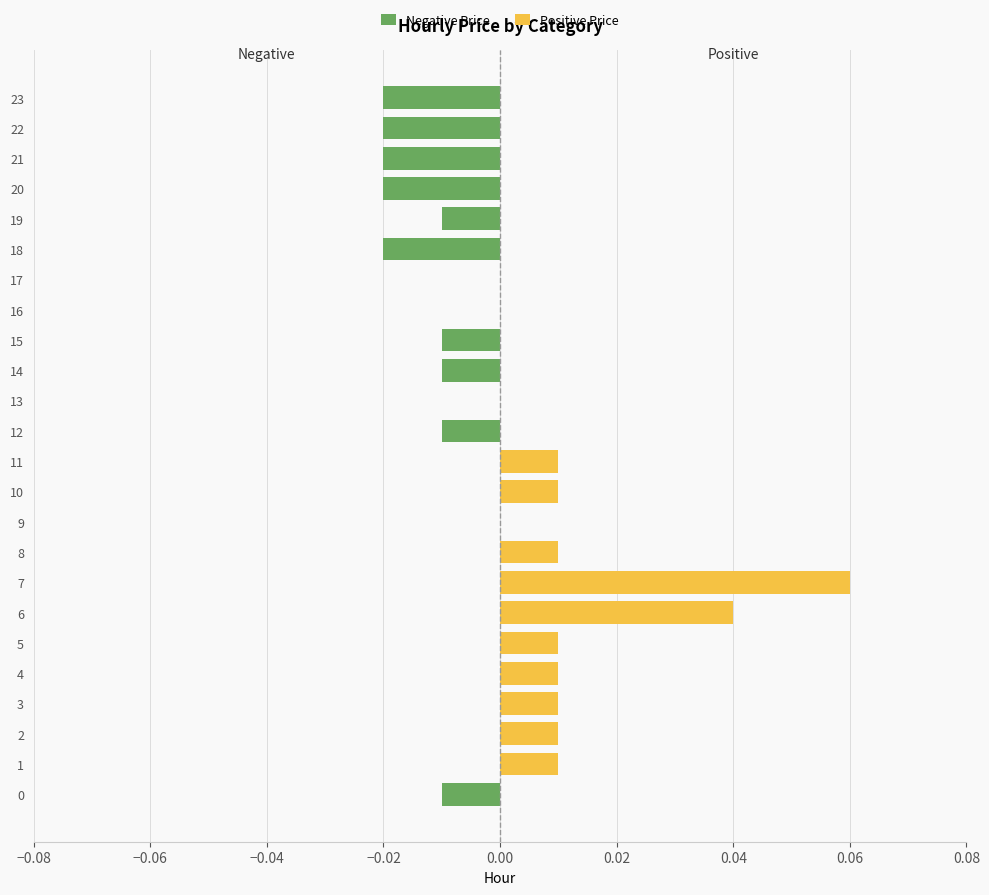

At how many categories does at least one series exceed 0?

10